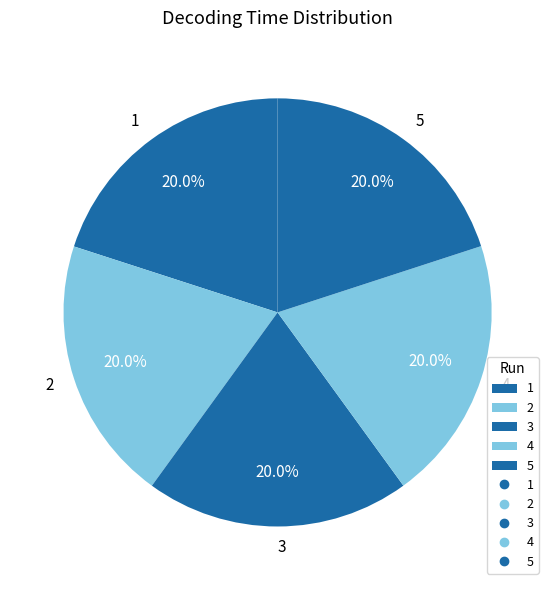

To the nearest percent, what is the combined percentage of 2 and 3?

40%